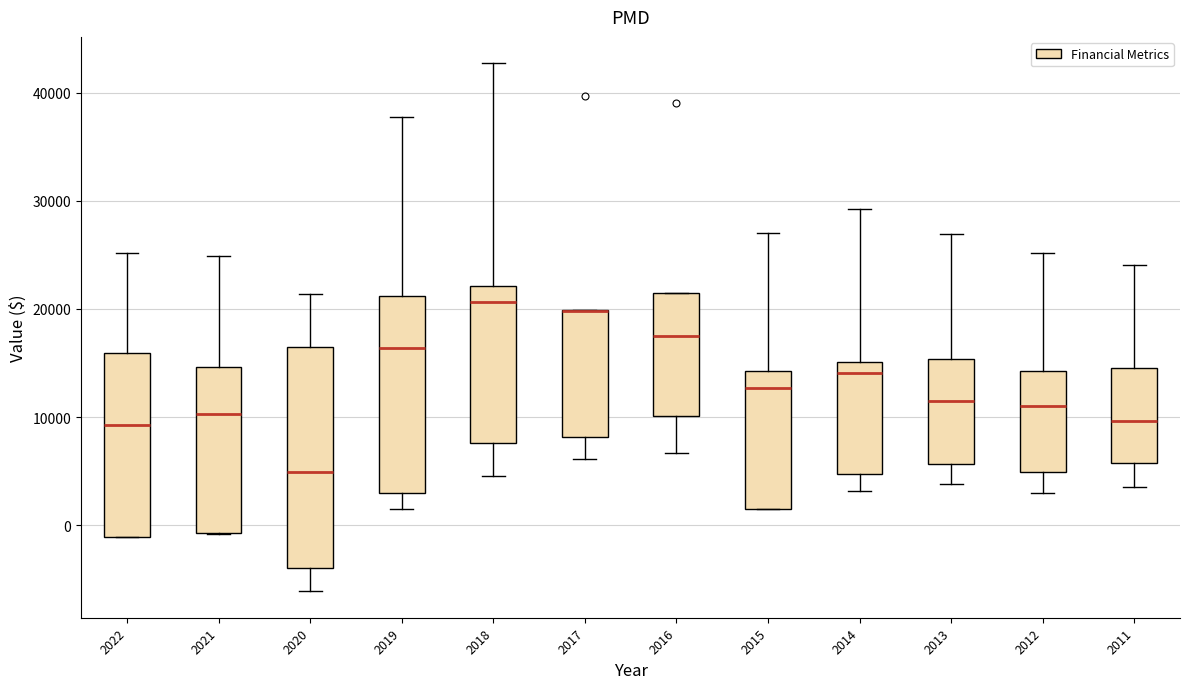

Which box is the tallest, from its lower edge to its upper edge?

2020